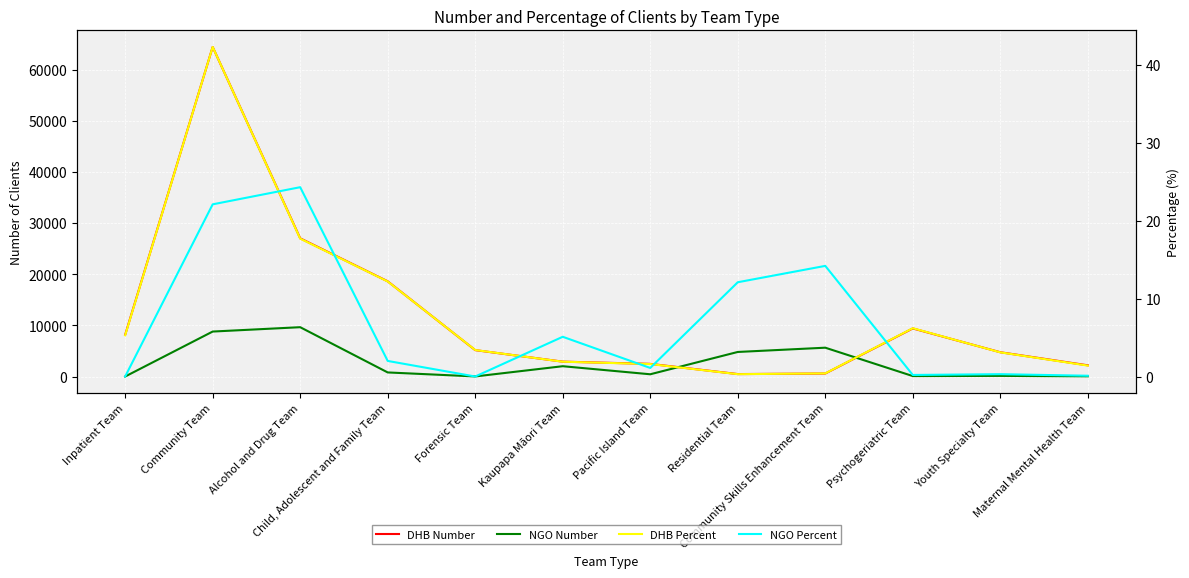

True or false: NGO Percent and DHB Number cross at least once.

False